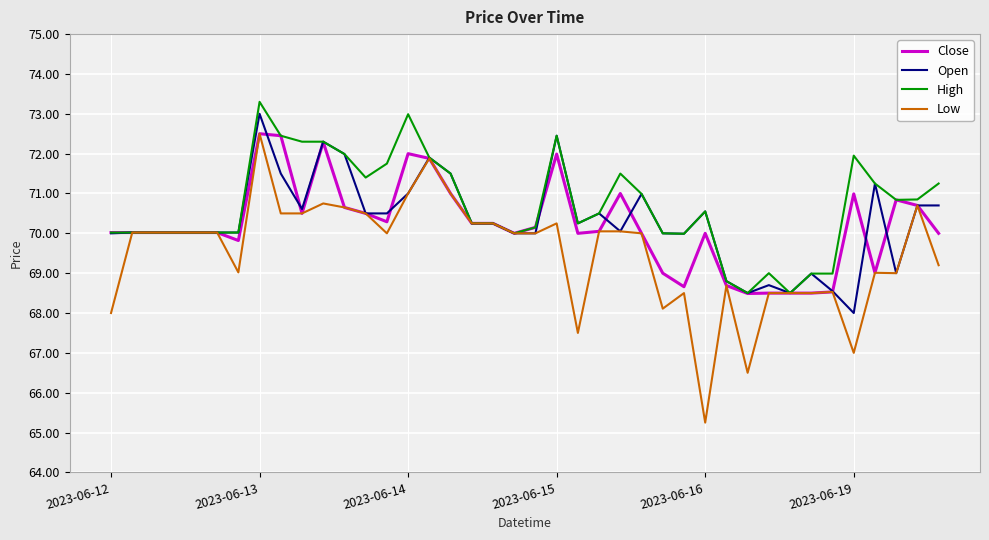

At how many categories does at least one series exceed 65?

40